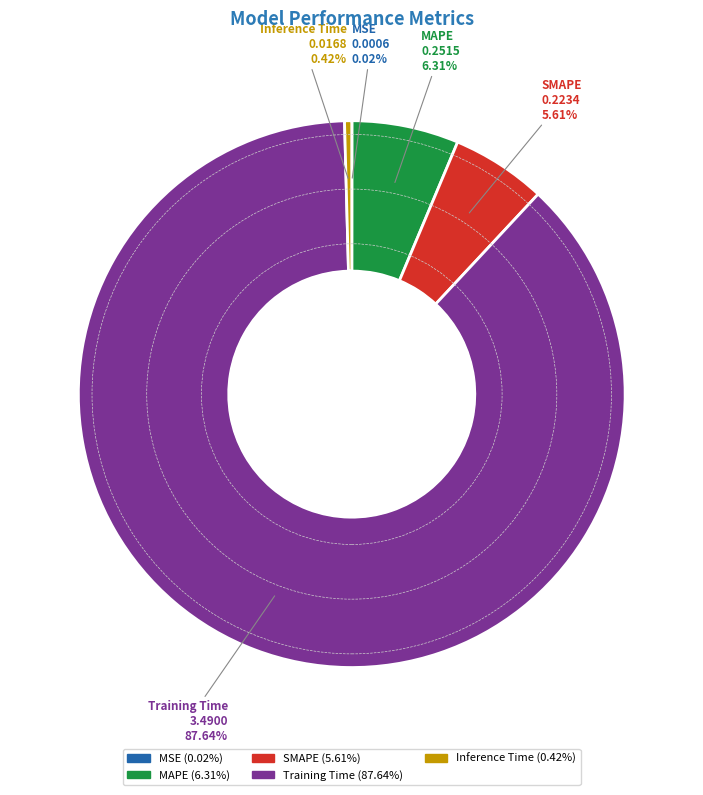

Do MAPE and SMAPE together represent more than half of the pie?

No